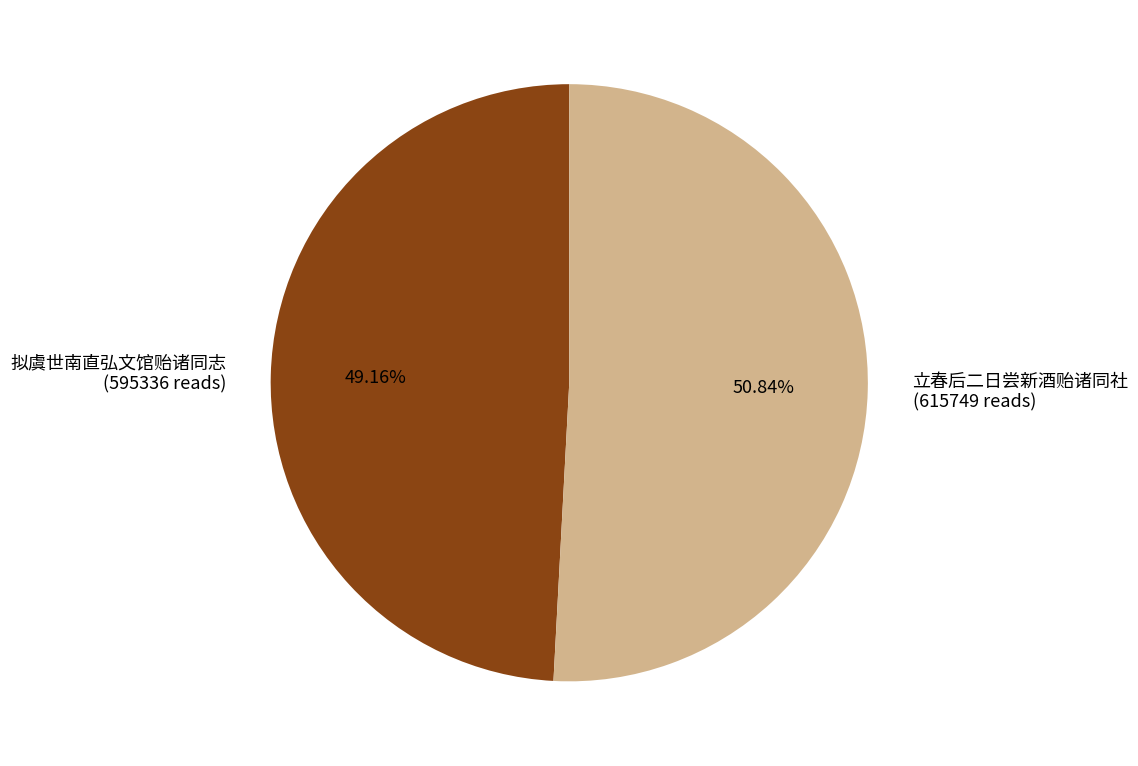

Is there any slice that represents more than half of the pie?

Yes